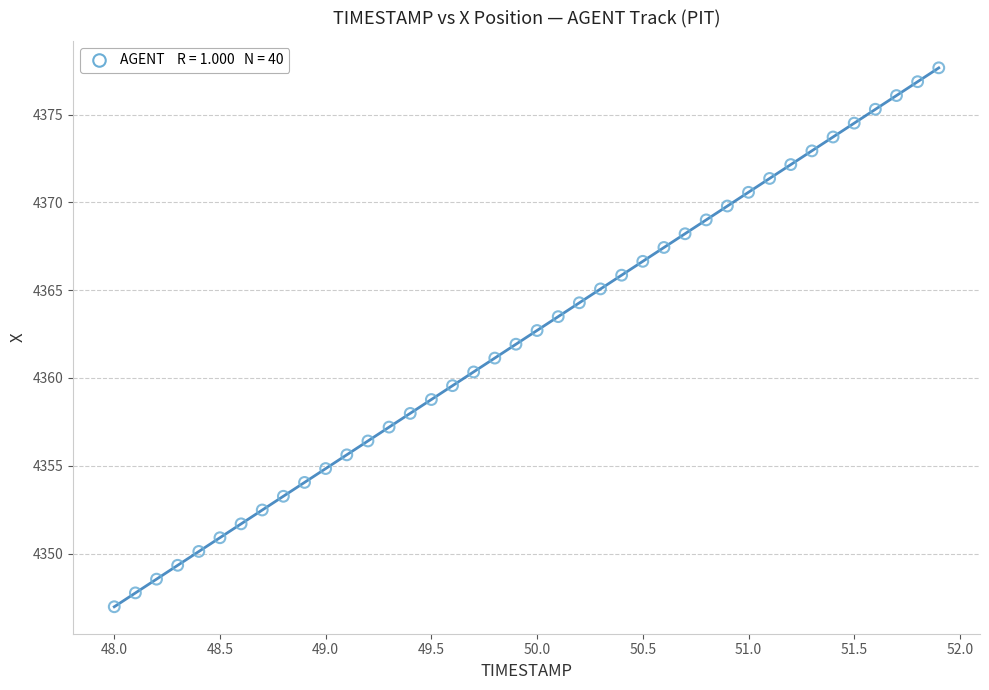

What is the range of X values (max minus min)?

3.9